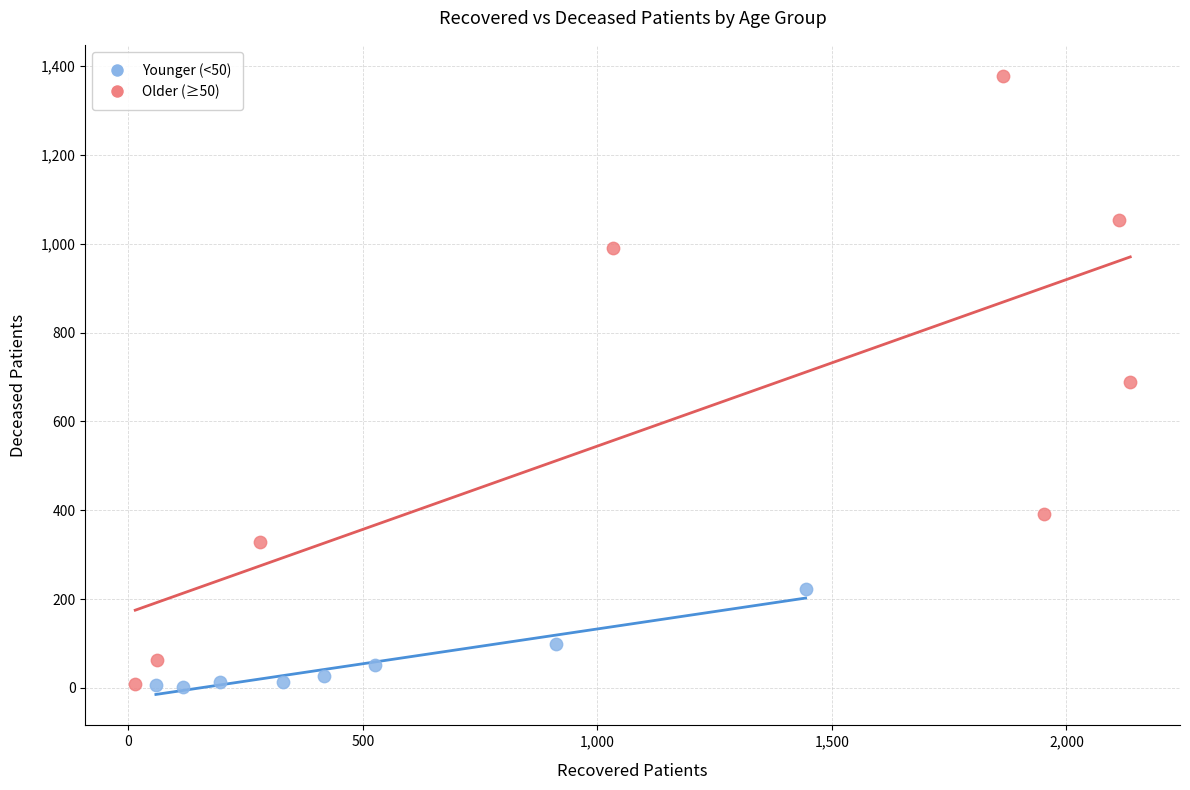

Which series reaches the maximum Y coordinate?

Older (≥50)